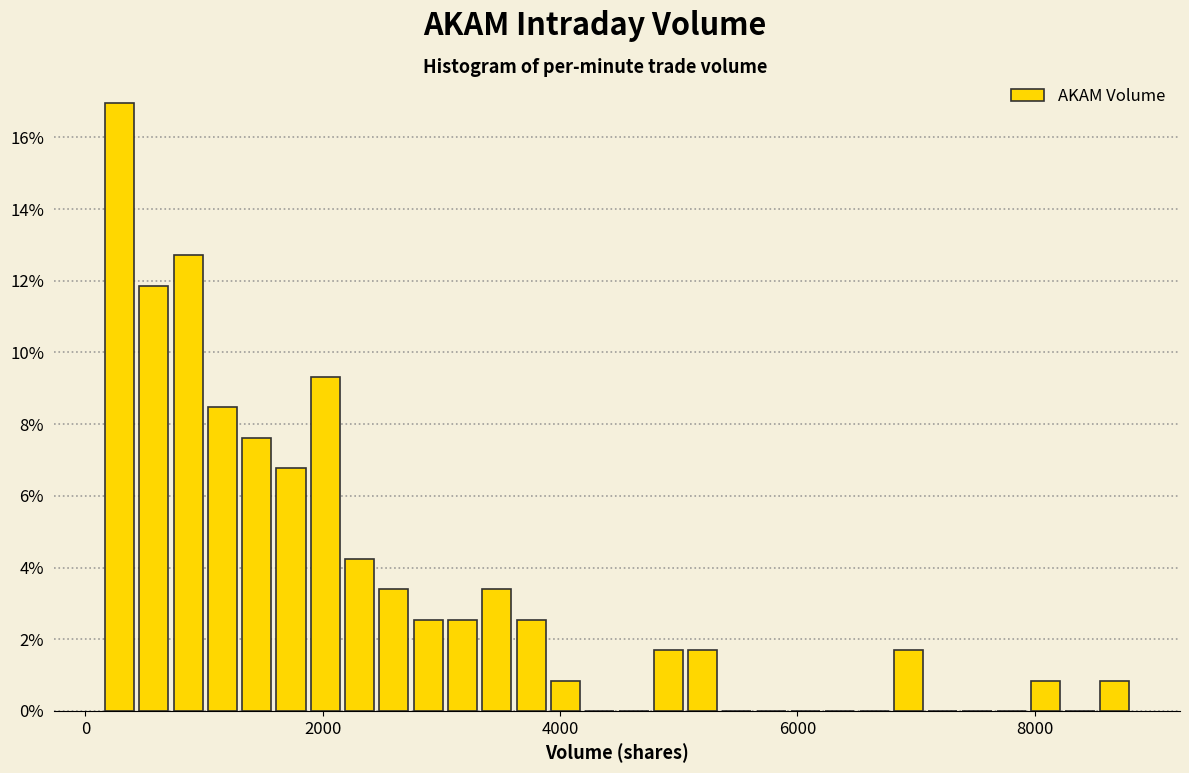

Read against the x-axis, roughly where is the centre of the tallest bar?

200